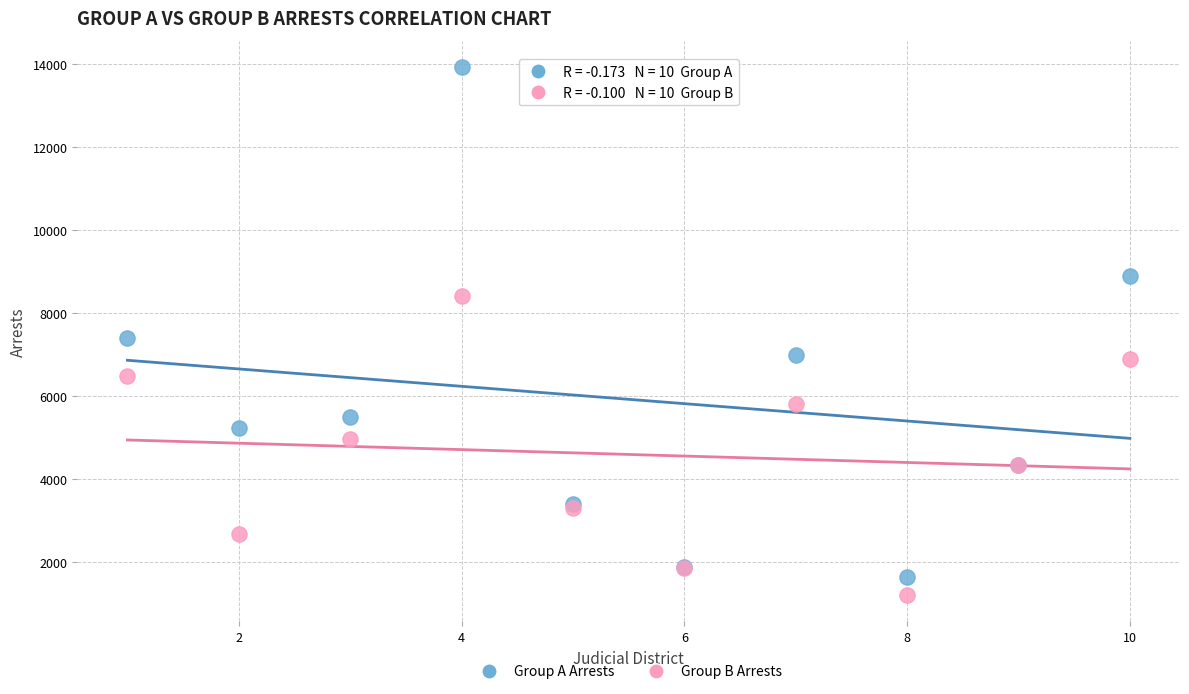

Which series has the largest Y range (max minus min)?

Group A Arrests